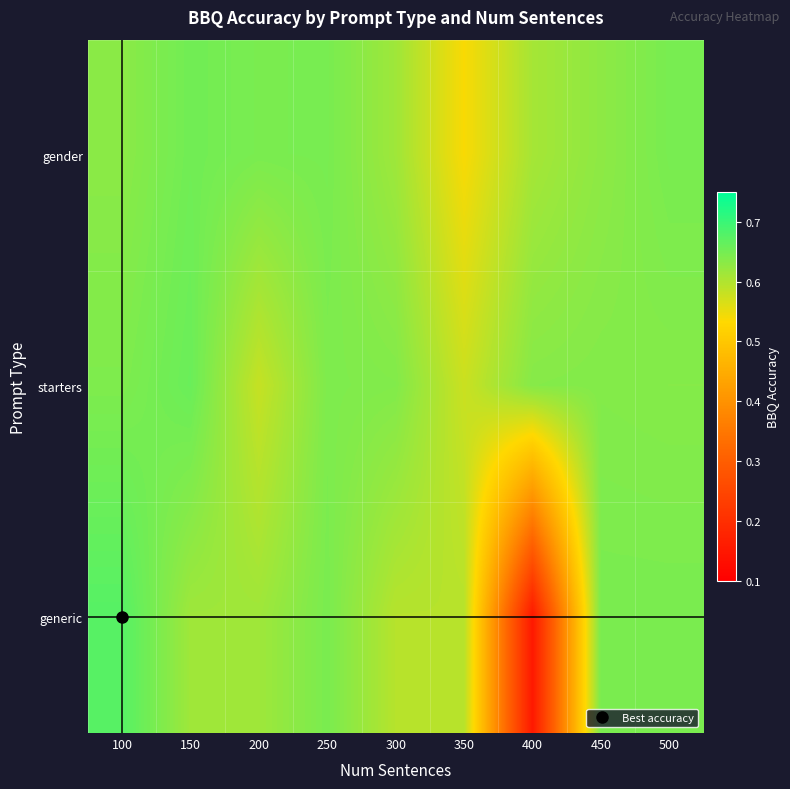

Reading left to right, transcribe all the data shown in this chart.

gender: 100=0.6	150=0.7	200=0.6	250=0.6	300=0.6	350=0.5	400=0.6	450=0.6	500=0.6
starters: 100=0.6	150=0.7	200=0.6	250=0.6	300=0.6	350=0.6	400=0.6	450=0.6	500=0.6
generic: 100=0.7	150=0.6	200=0.6	250=0.6	300=0.6	350=0.6	400=0.2	450=0.6	500=0.6